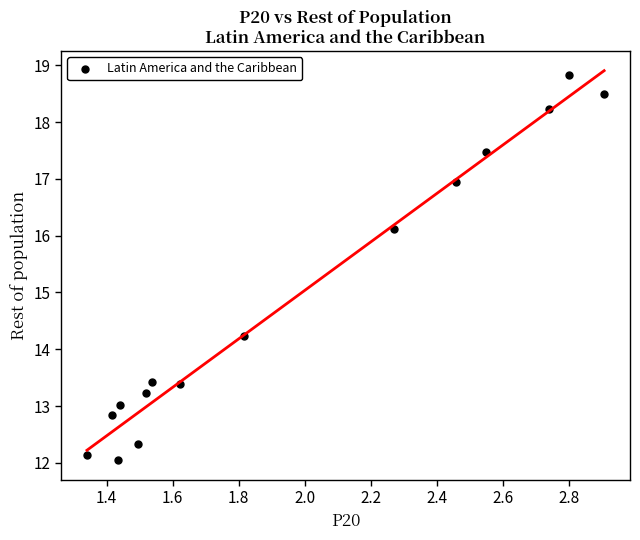

What is the range of Y values (max minus min)?

6.8